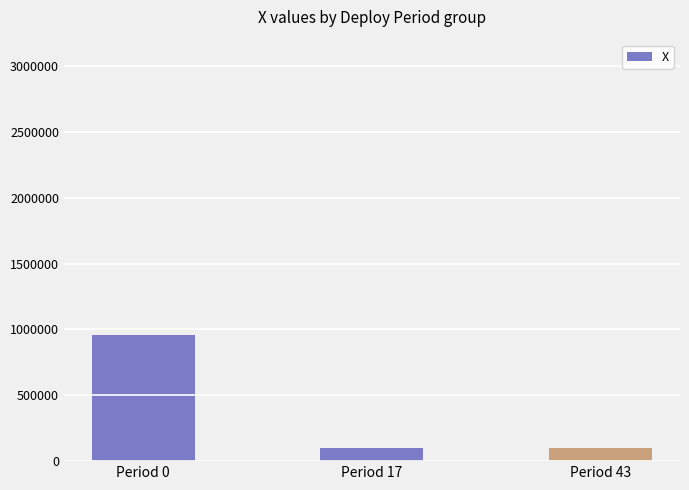

What is the smallest value displayed?

100000